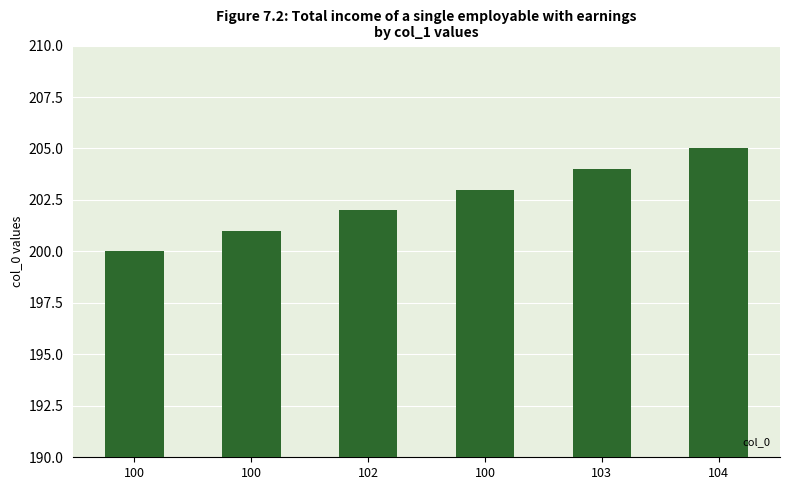

Between 103 and 100, which is larger?

103